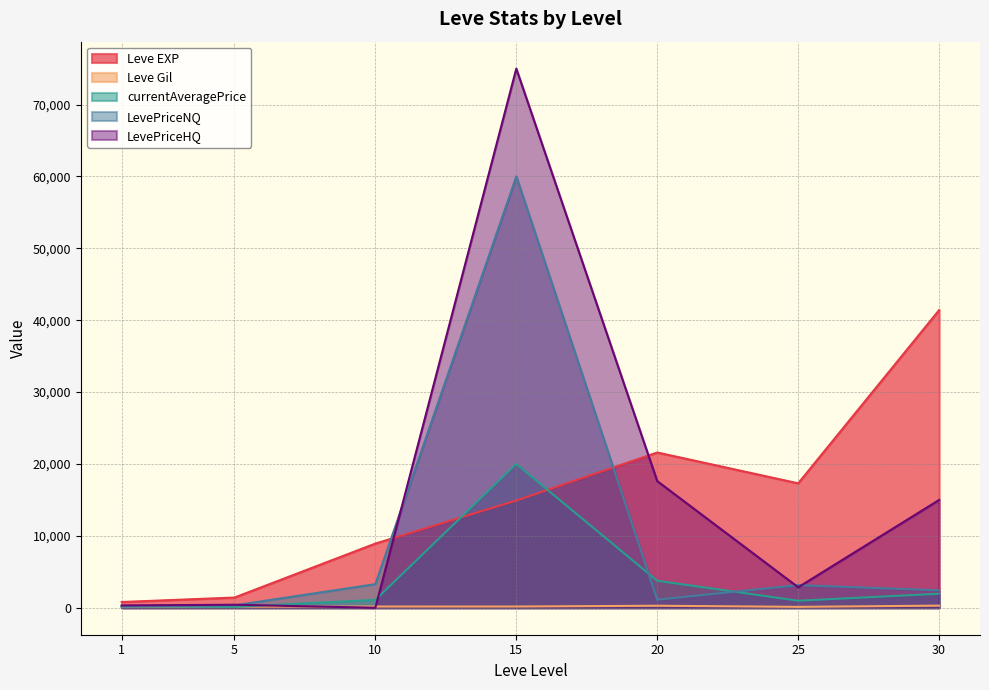

The LevePriceHQ series shows 14998.0 at 30. True or false?

True